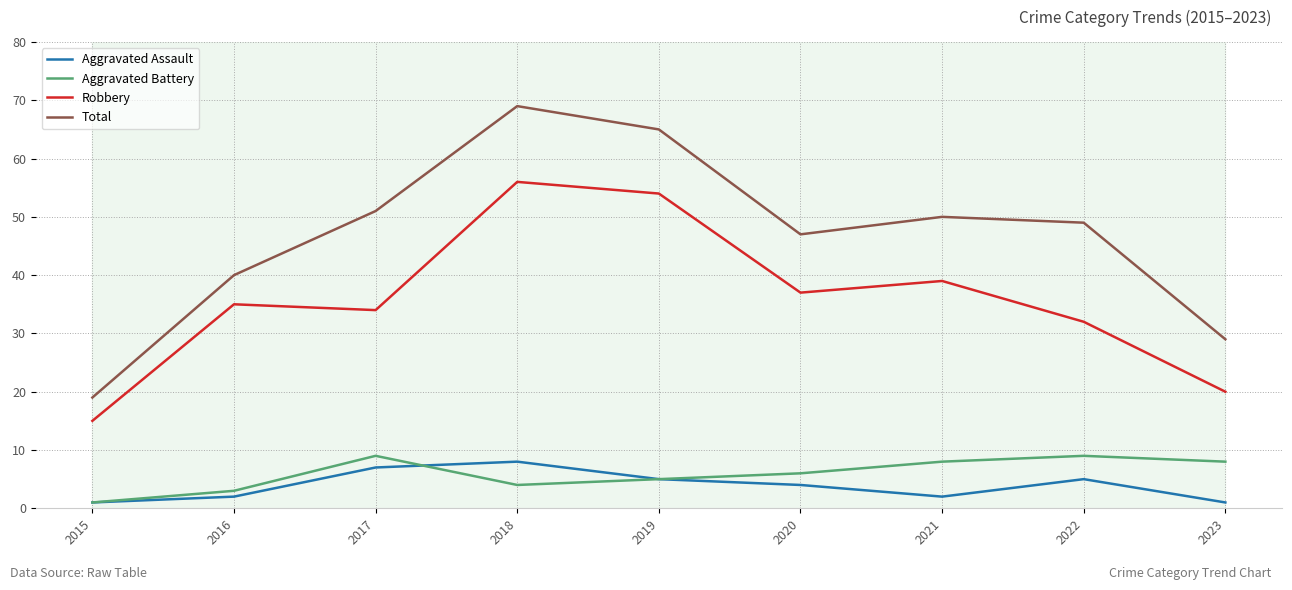

At which label does Aggravated Battery first exceed 6?

2017